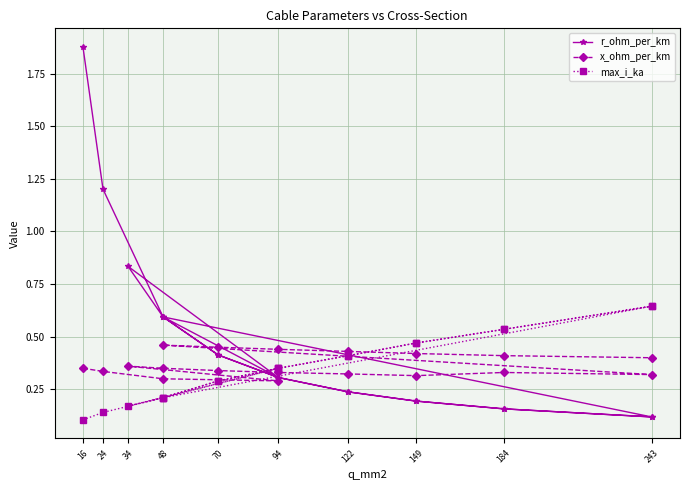

The r_ohm_per_km series shows 0.7 at 70. True or false?

False